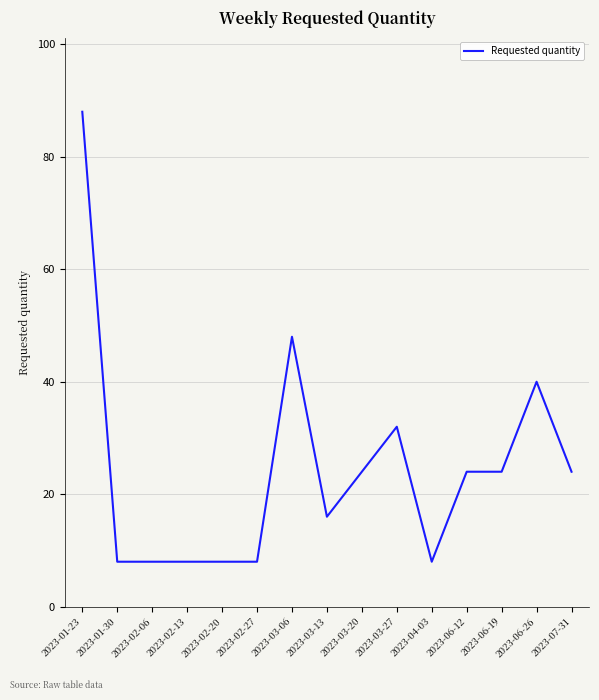

Reading left to right, transcribe all the data shown in this chart.

2023-01-23=88	2023-01-30=8	2023-02-06=8	2023-02-13=8	2023-02-20=8	2023-02-27=8	2023-03-06=48	2023-03-13=16	2023-03-20=24	2023-03-27=32	2023-04-03=8	2023-06-12=24	2023-06-19=24	2023-06-26=40	2023-07-31=24